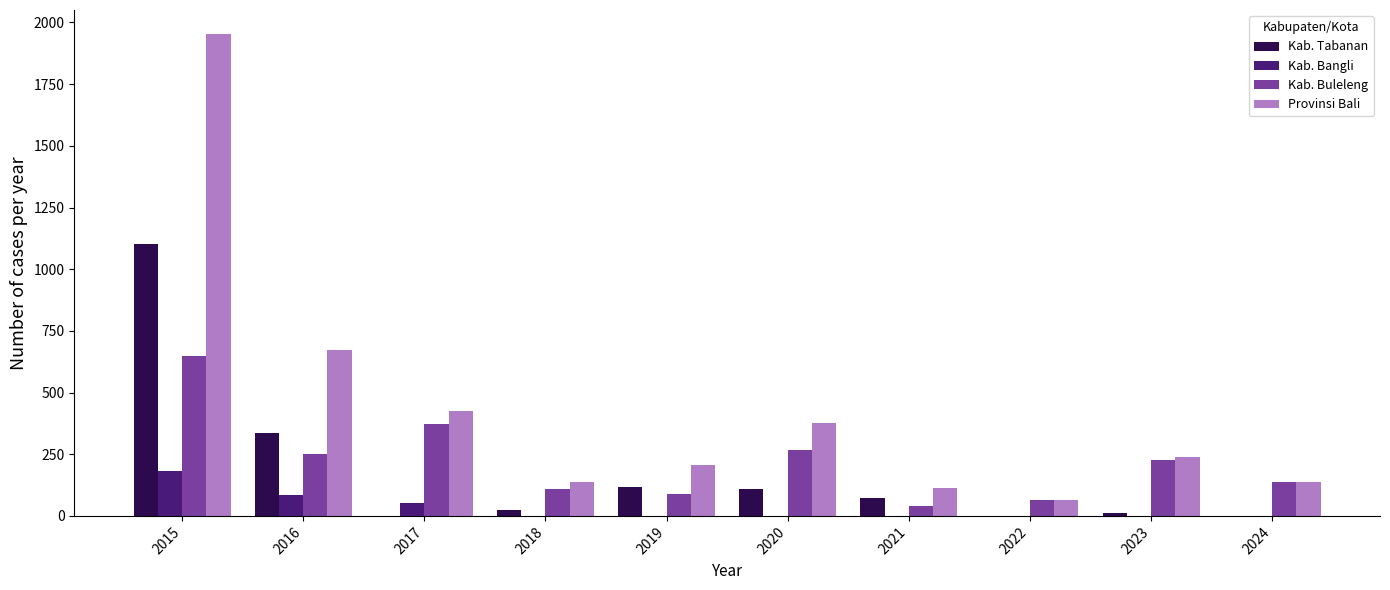

Are the bars grouped side by side (vs. stacked)?

Yes